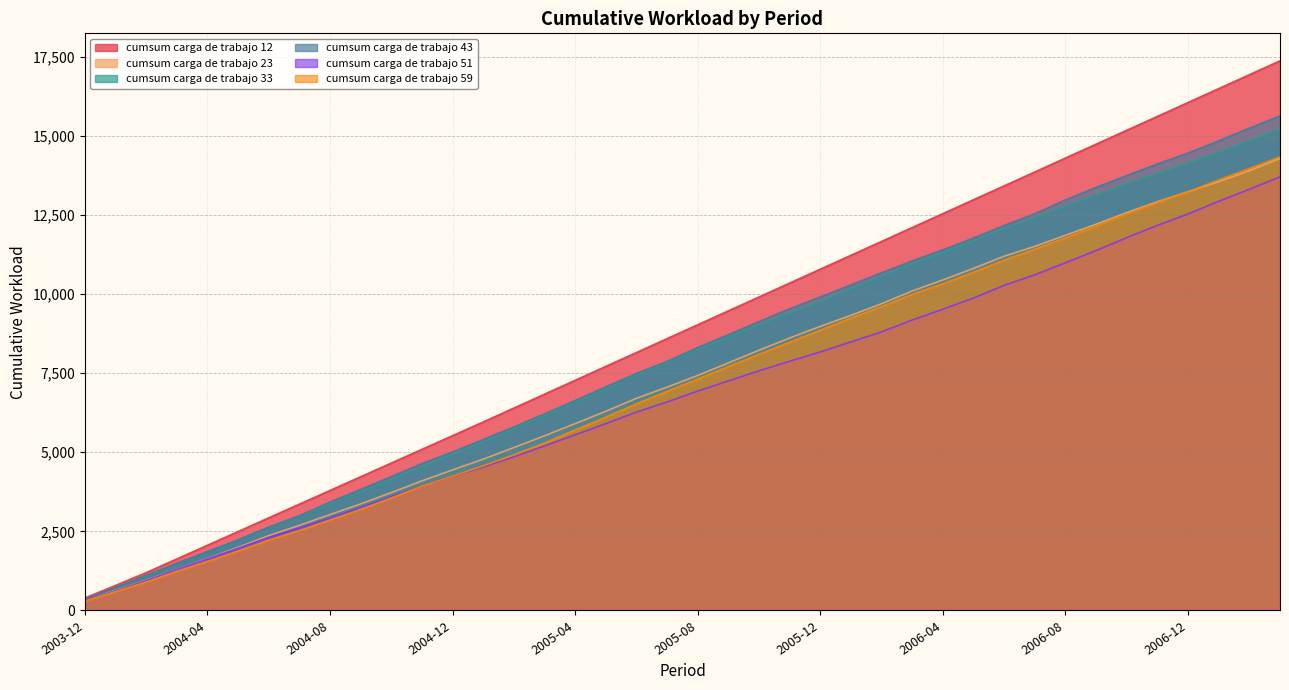

True or false: cumsum carga de trabajo 12 and cumsum carga de trabajo 59 intersect in this chart.

False